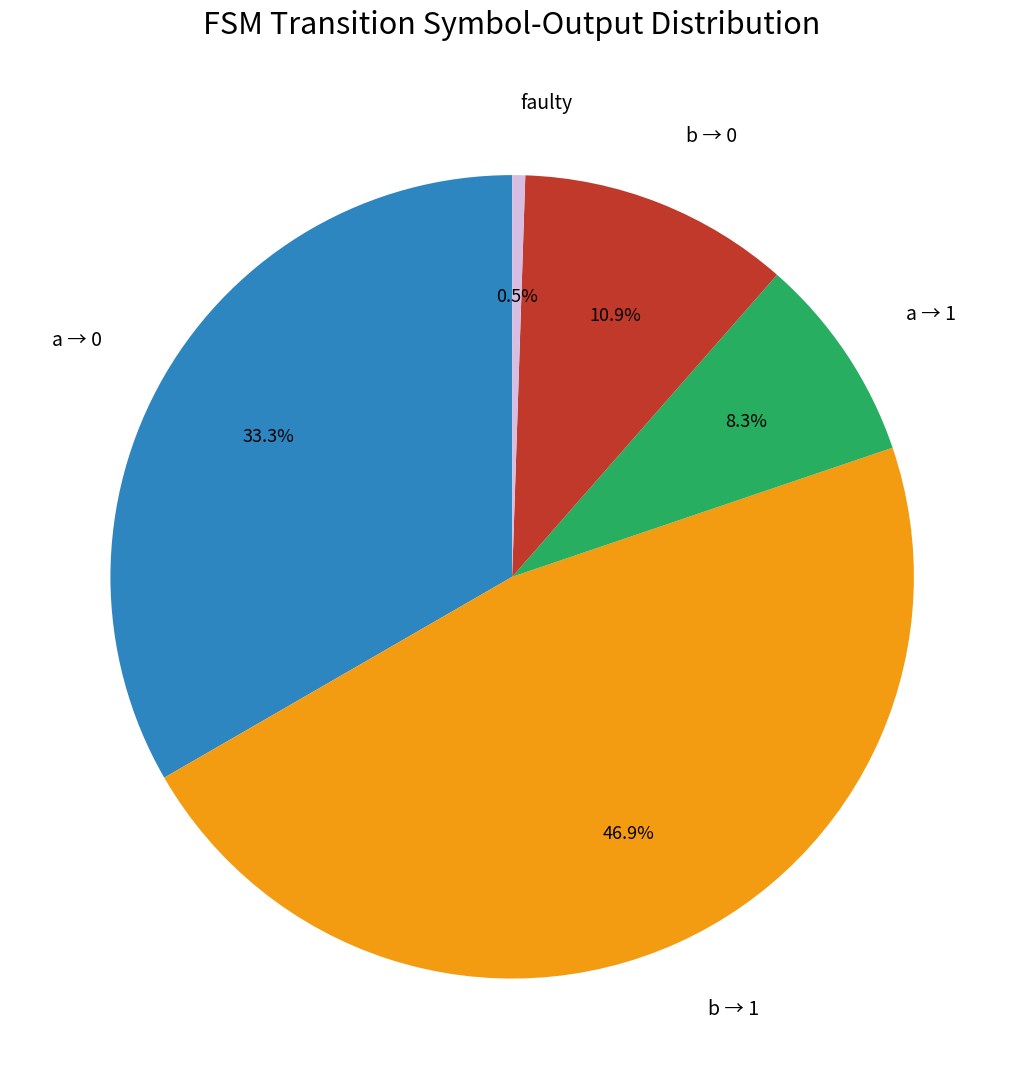

Is there any slice that represents more than half of the pie?

No